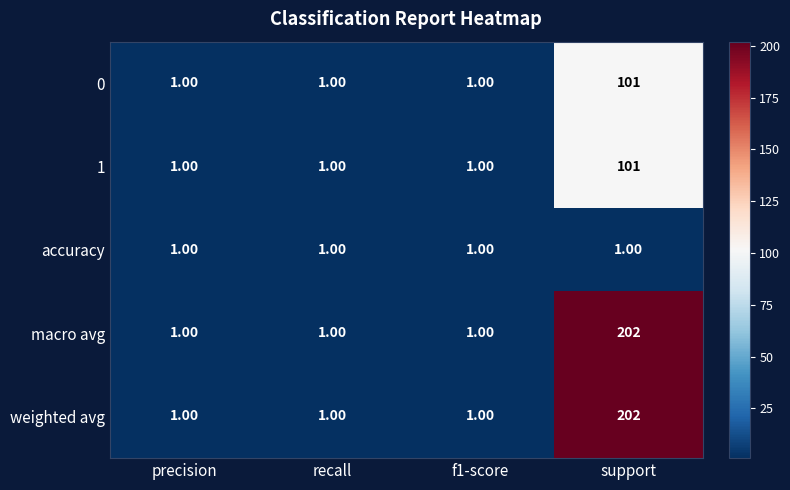

How many distinct data groups are displayed?

5